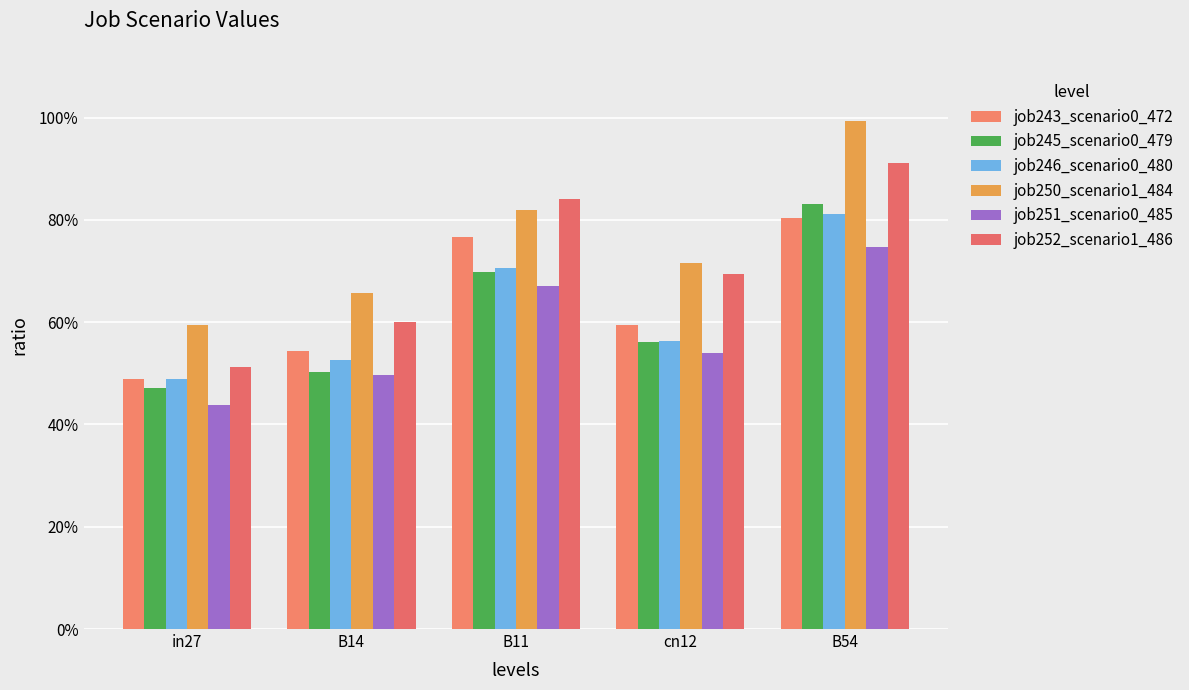

What is the highest value of the job245_scenario0_479 series?

0.8